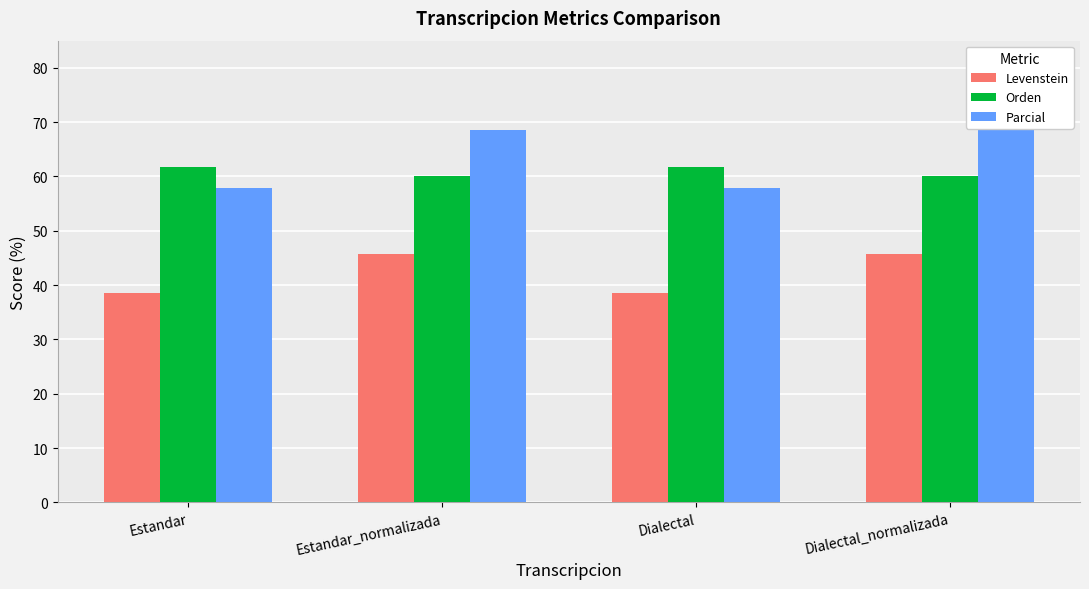

Is the value of Levenstein at Estandar_normalizada greater than the value of Orden at Estandar_normalizada?

No